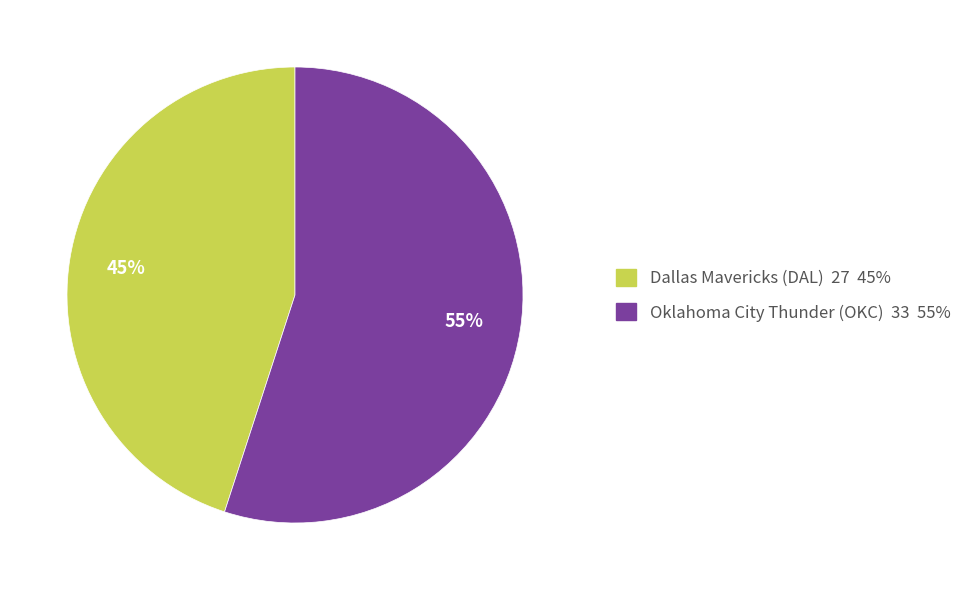

Which category has the biggest portion of the pie?

Oklahoma City Thunder (OKC)